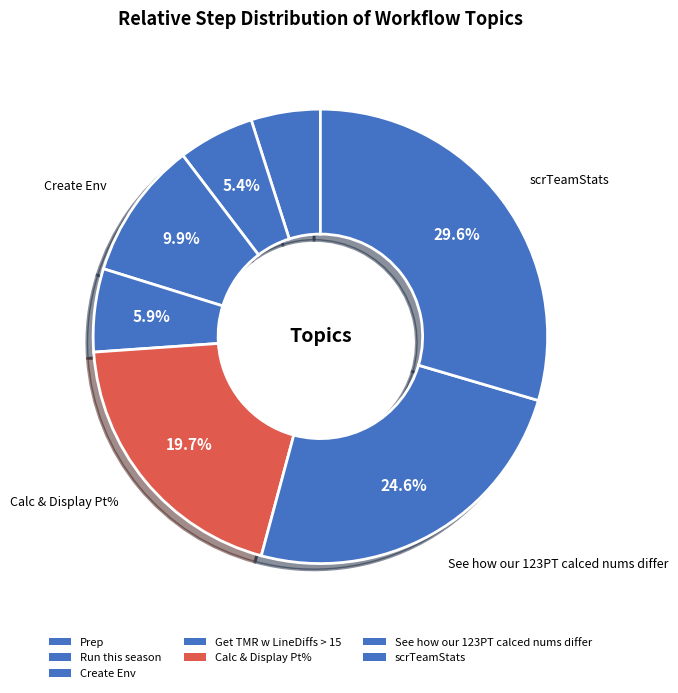

What percentage do scrTeamStats and Prep together represent?

34.5%